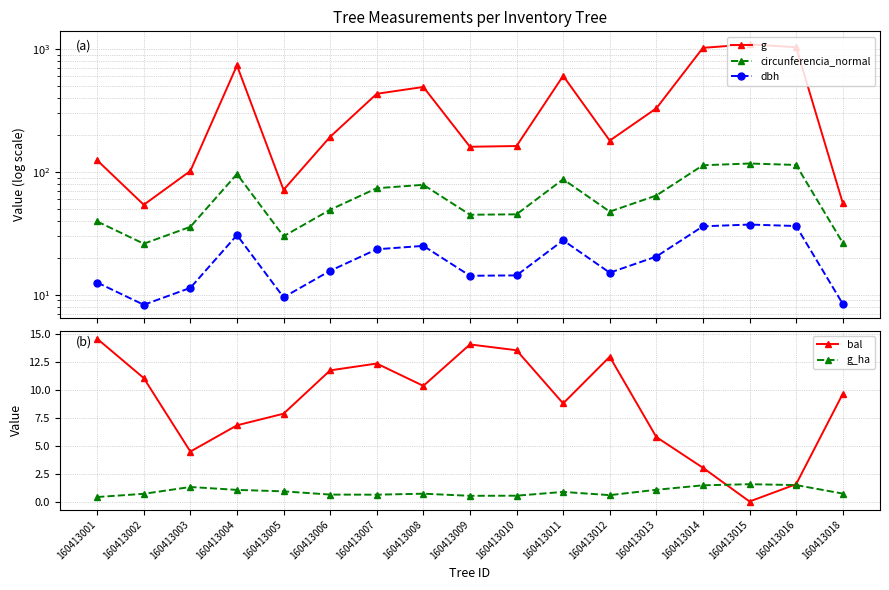

What is the difference between the g values at 160413001 and 160413002?

70.6